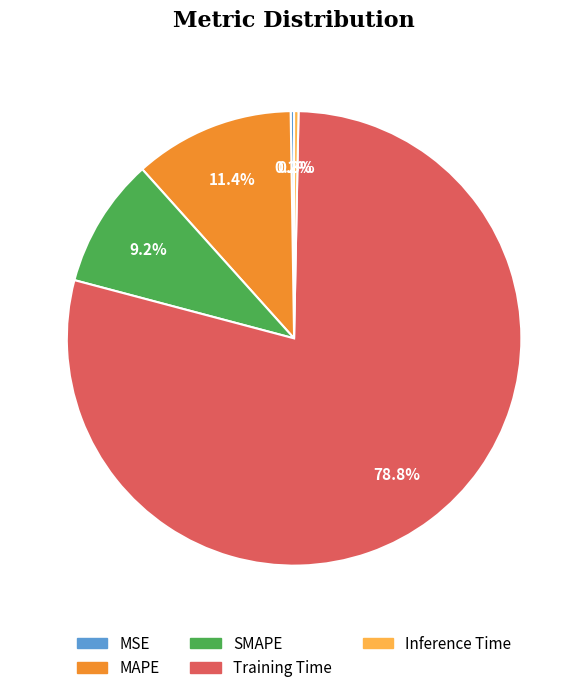

To the nearest percent, what portion does Training Time represent?

79%